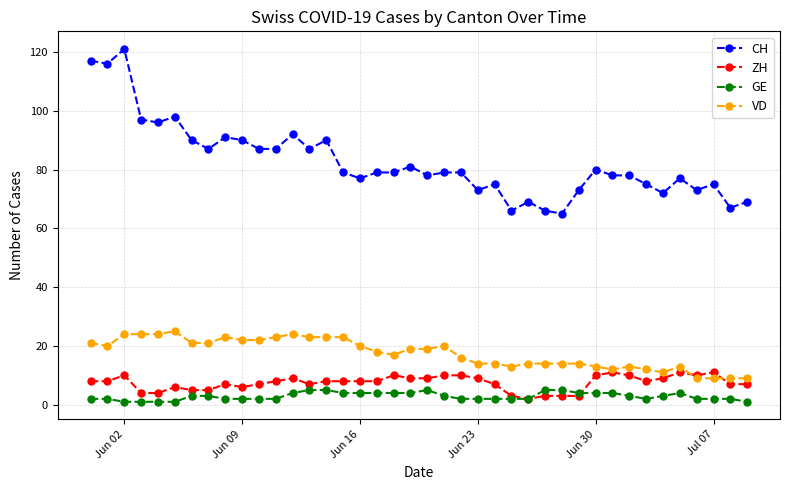

Rank the series by their maximum value, from highest to lowest.

CH, VD, ZH, GE